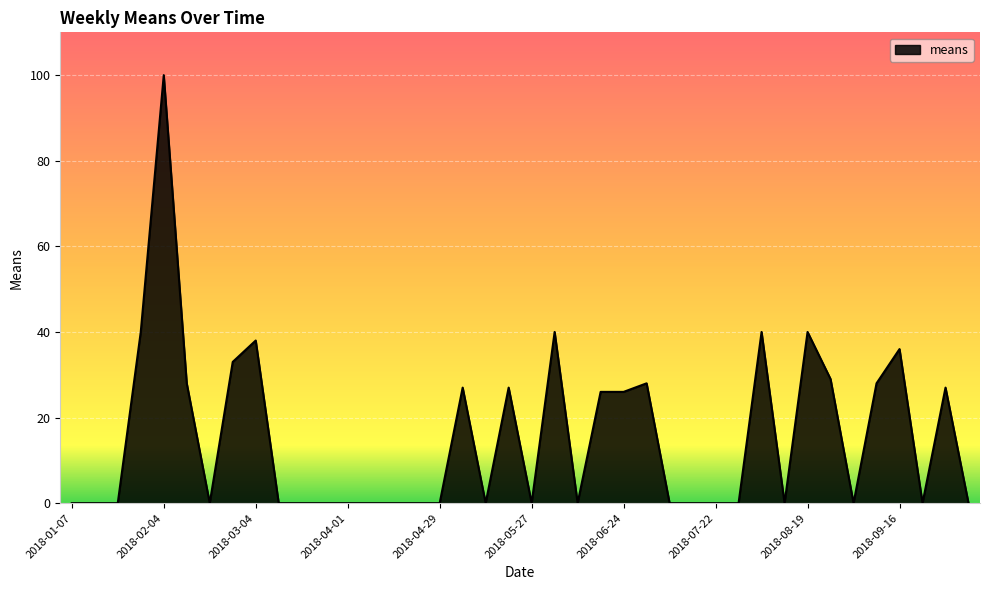

What is the maximum value shown in the chart?

100